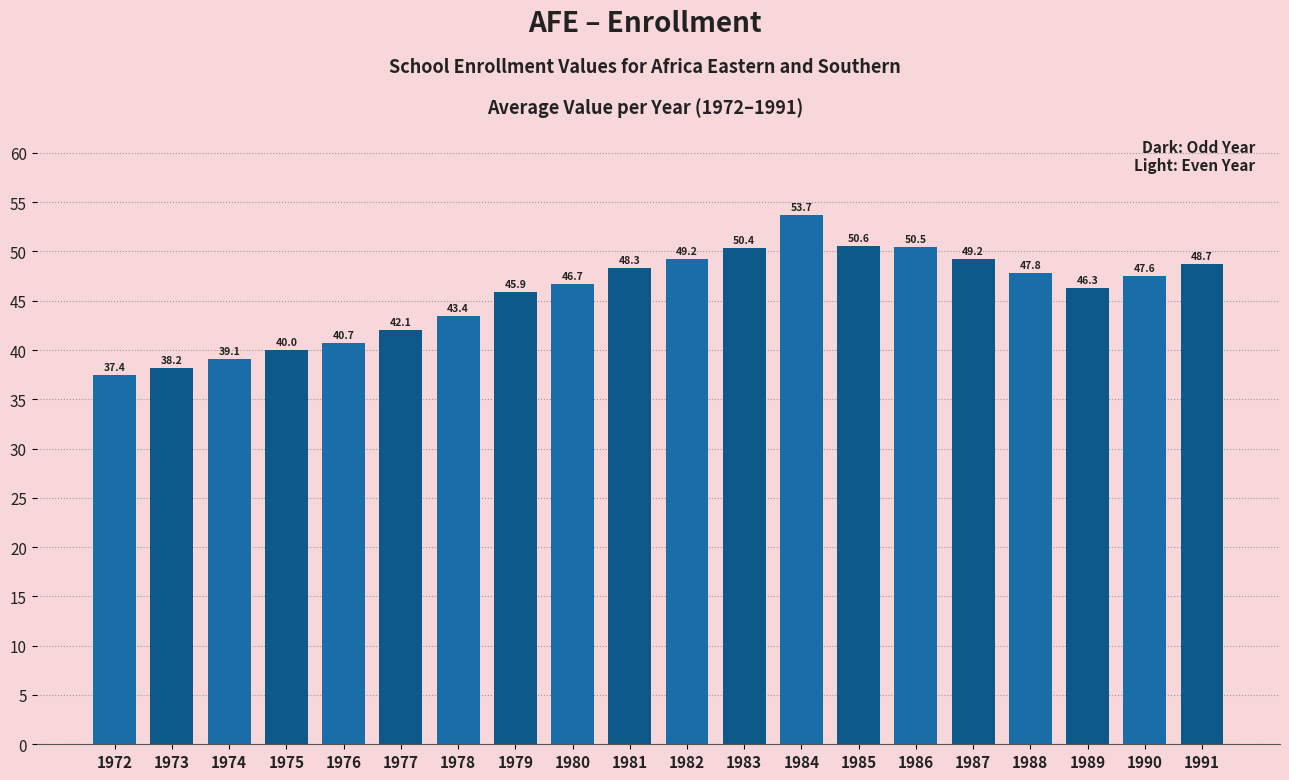

What is the change in value from 1979 to 1986?

+4.6